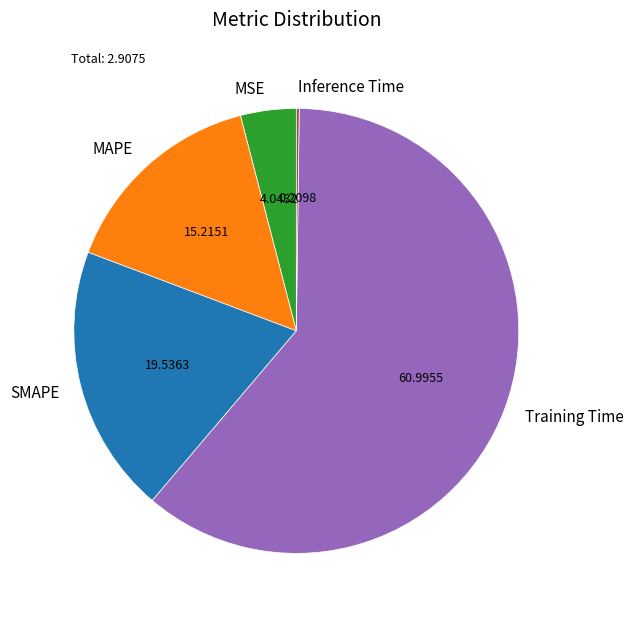

True or false: Training Time accounts for 61% of the total.

True